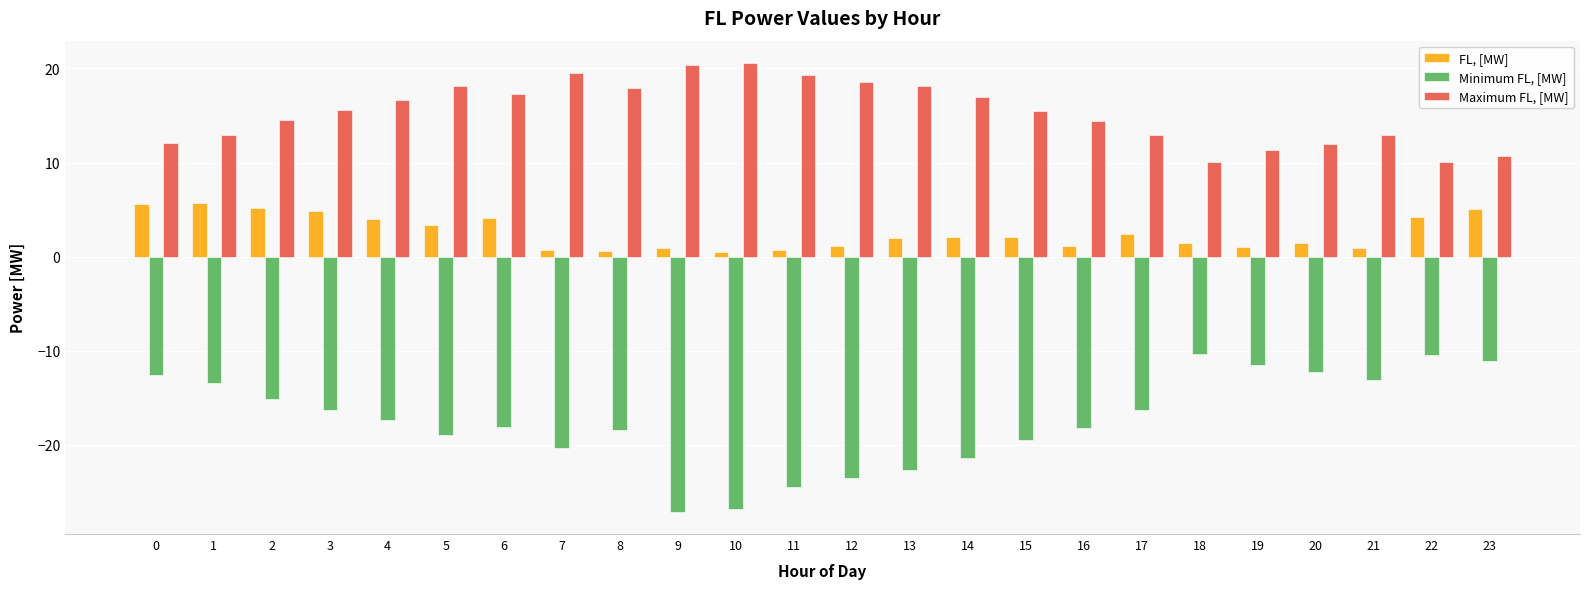

What is the average value of the Minimum FL, [MW] series?

-17.5